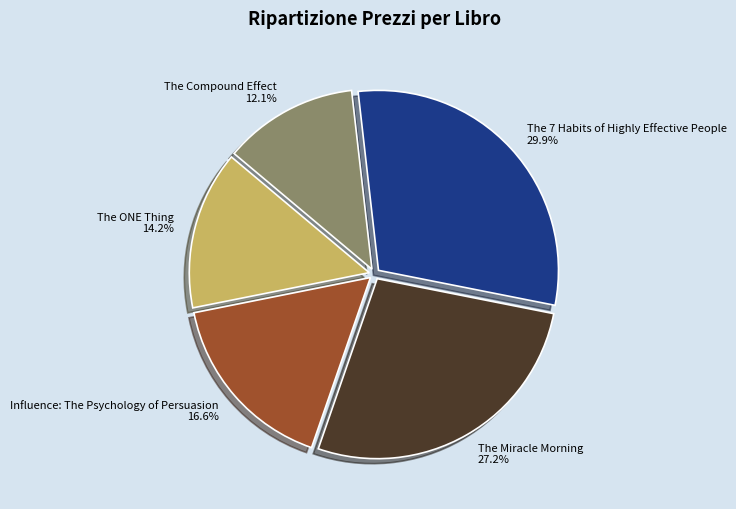

Which category has the biggest portion of the pie?

The 7 Habits of Highly Effective People